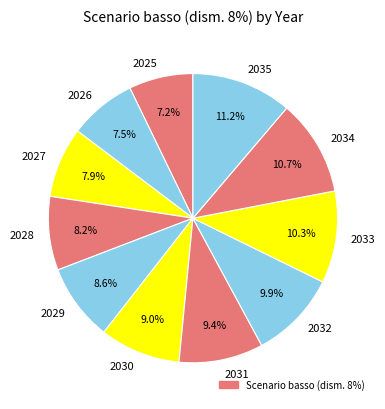

Is the sum of 2035 and 2026 greater than half?

No